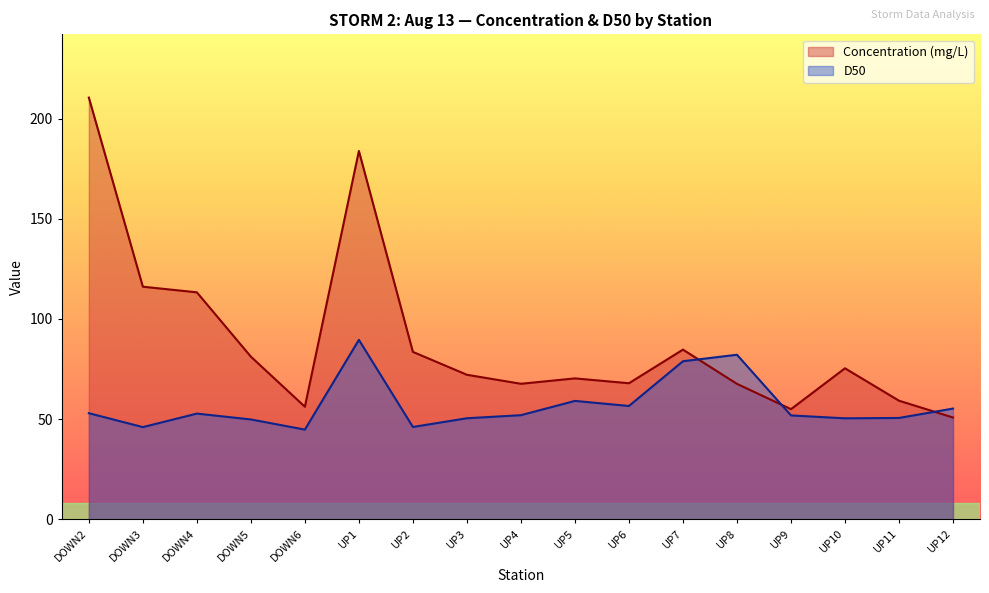

Reading right to left, extract all data points from this chart.

Concentration (mg/L): UP12=50.8	UP11=59.2	UP10=75.3	UP9=54.9	UP8=67.6	UP7=84.7	UP6=67.9	UP5=70.3	UP4=67.6	UP3=72.1	UP2=83.5	UP1=183.8	DOWN6=56.1	DOWN5=81.2	DOWN4=113.3	DOWN3=116.1	DOWN2=210.5
D50: UP12=55.2	UP11=50.6	UP10=50.4	UP9=51.8	UP8=82.1	UP7=78.9	UP6=56.5	UP5=59.1	UP4=51.9	UP3=50.4	UP2=46.1	UP1=89.5	DOWN6=44.7	DOWN5=49.8	DOWN4=52.7	DOWN3=46.0	DOWN2=52.9